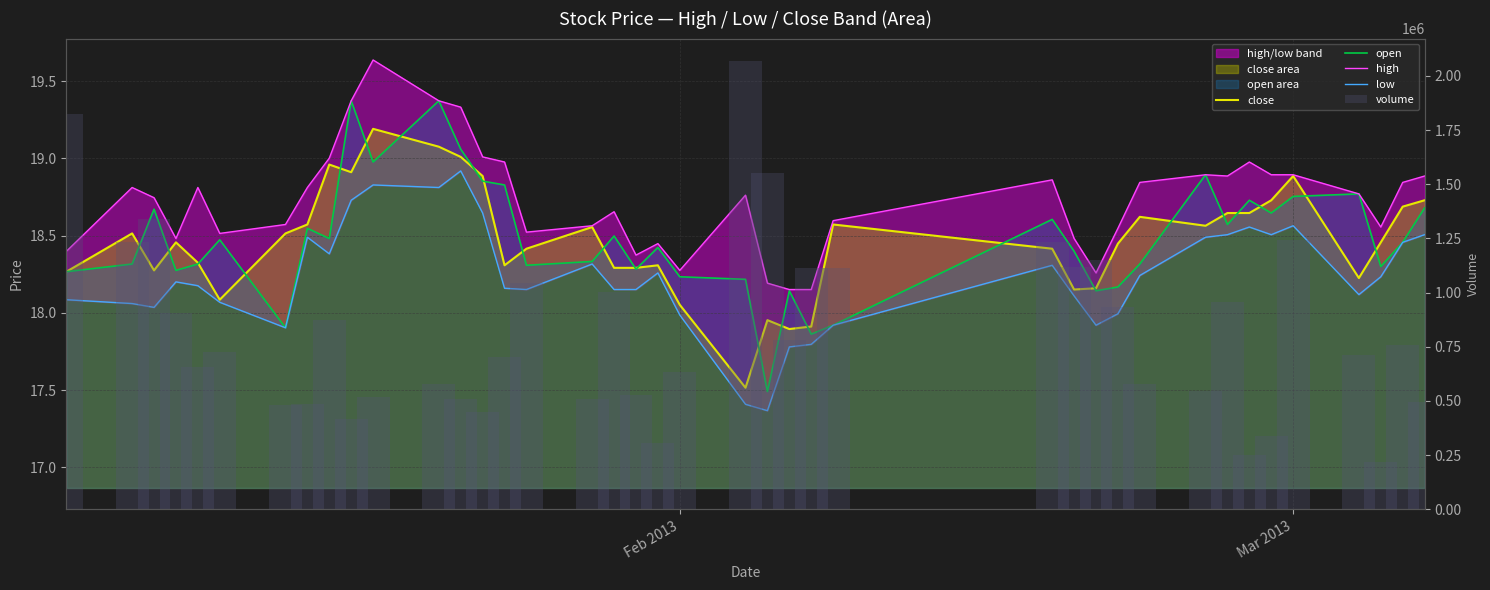

Which series has the largest range (max minus min)?

volume